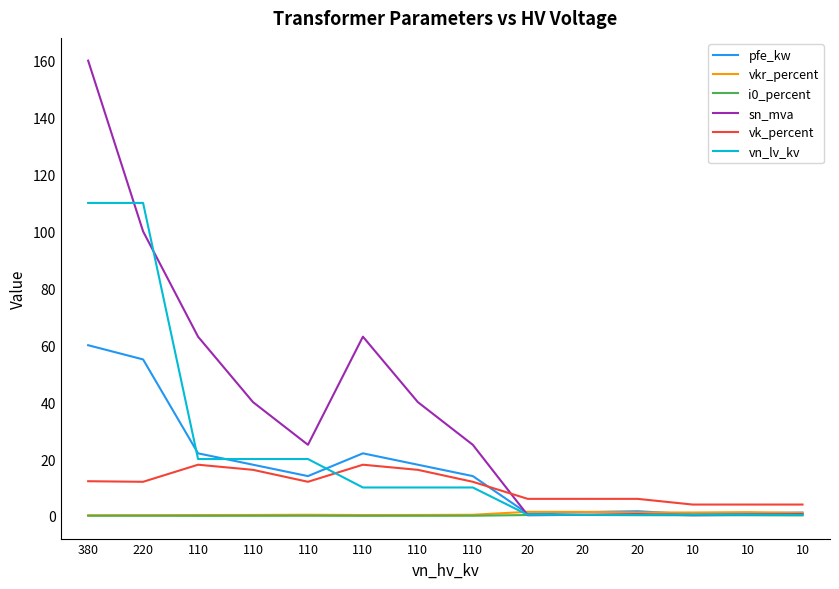

Between which two adjacent categories do vn_lv_kv and pfe_kw first intersect?

220 and 110